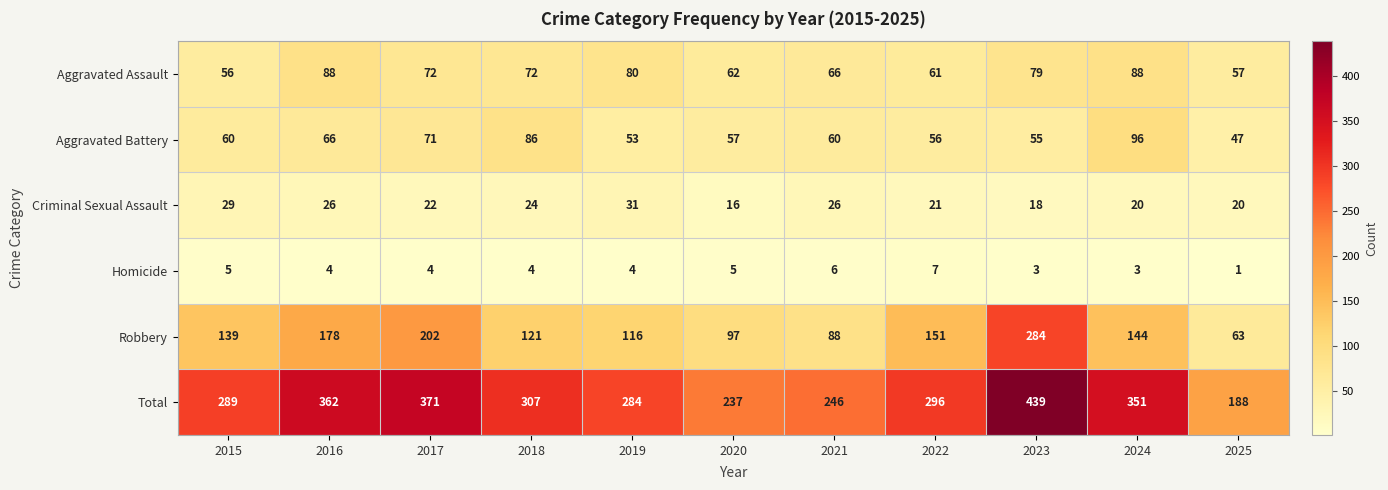

What is the difference between the maximum and second lowest values in the Aggravated Battery series?

43